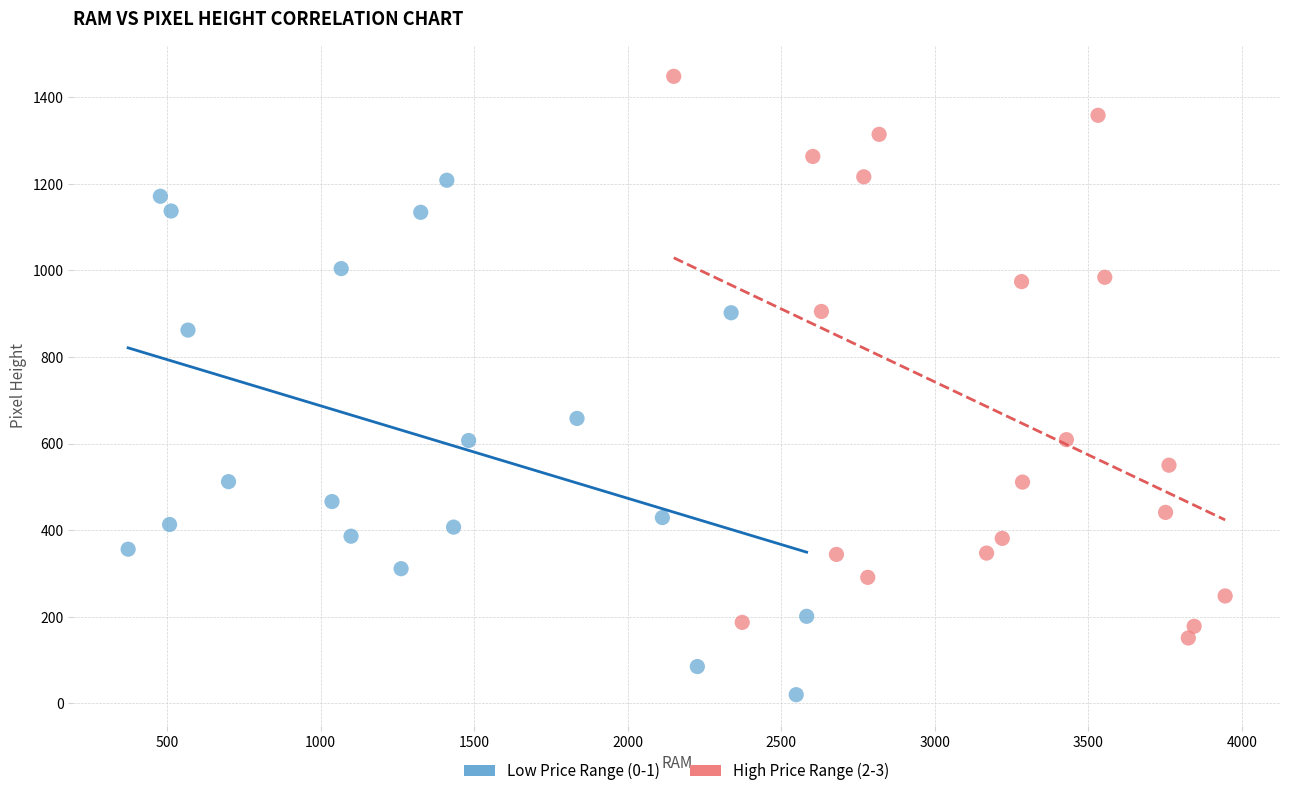

Which series contains the lowest Y value?

Low Price Range (0-1)